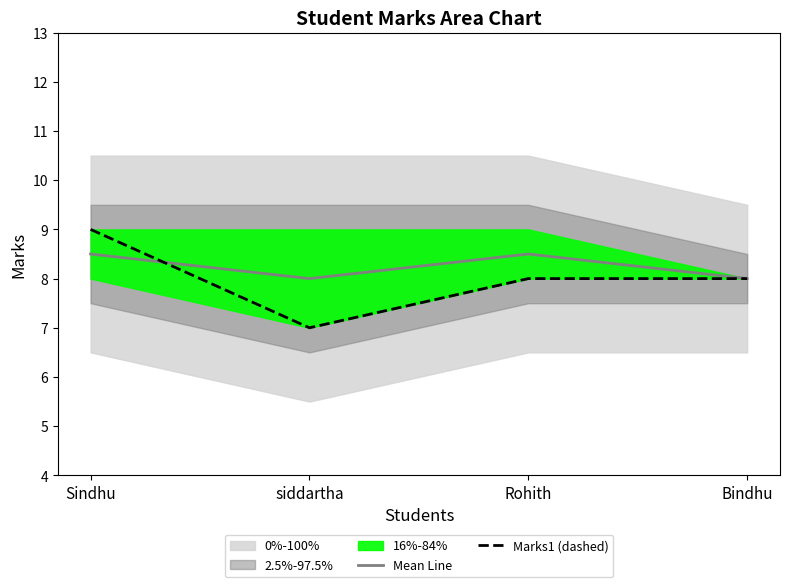

List the series in order of their overall mean, highest first.

Mean Line, Marks1 (dashed)